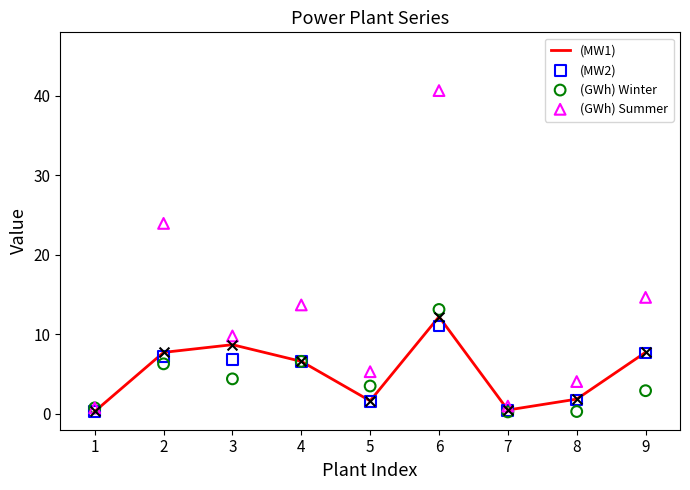

What is the total value across all series at 1?

2.1